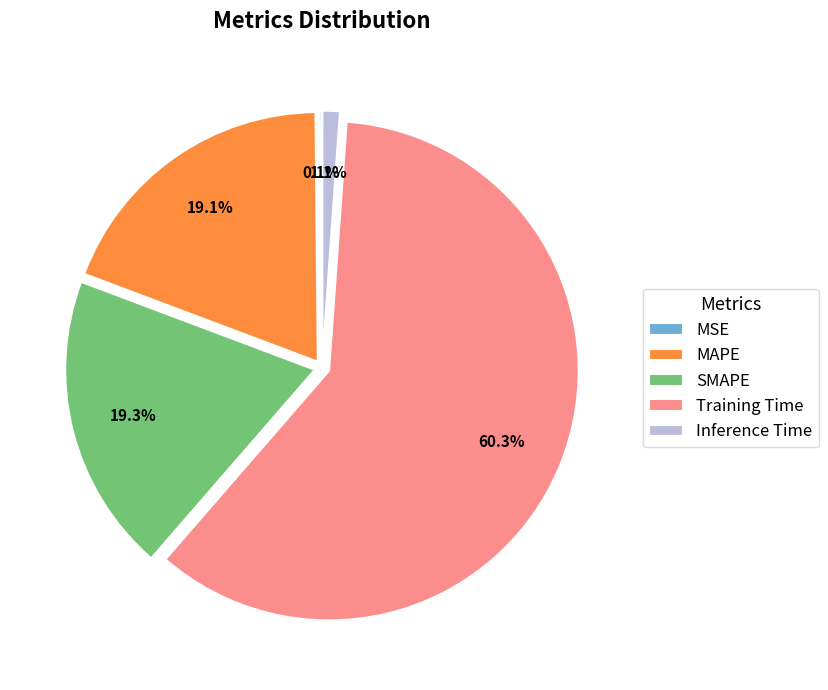

Which slice is the largest?

Training Time